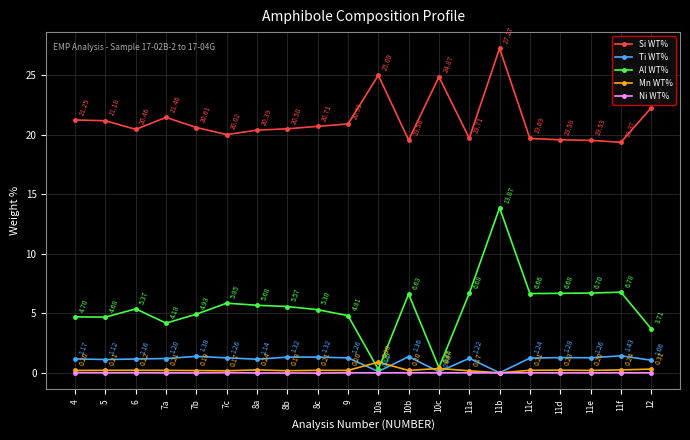

At how many categories does at least one series exceed 4?

20